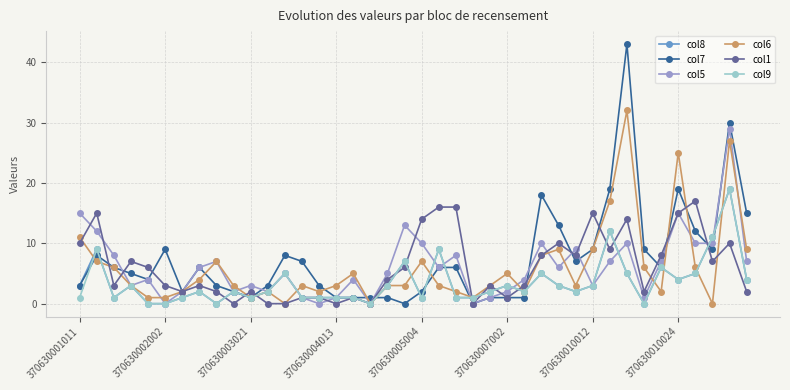

Which series has the largest range (max minus min)?

col7